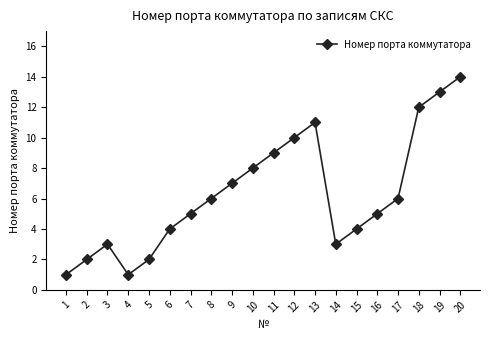

How many values are below 6?

10